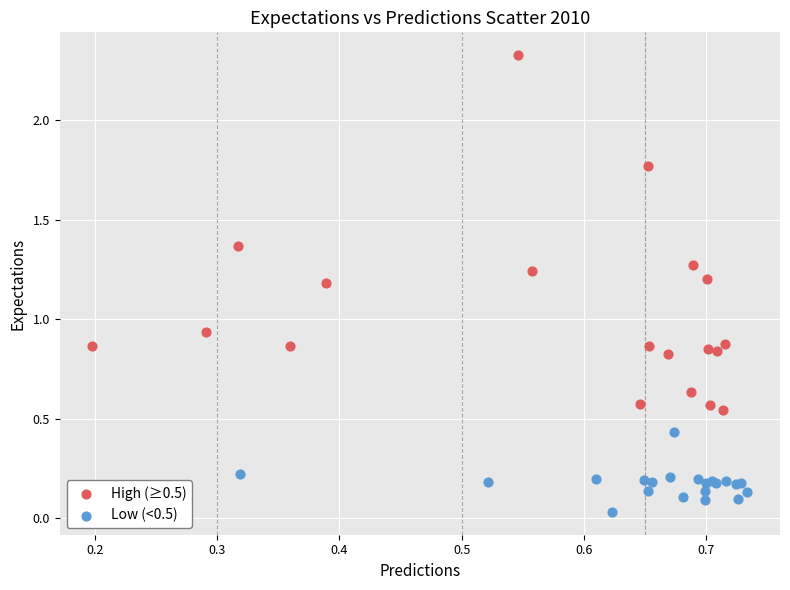

Which series reaches the maximum Y coordinate?

High (≥0.5)